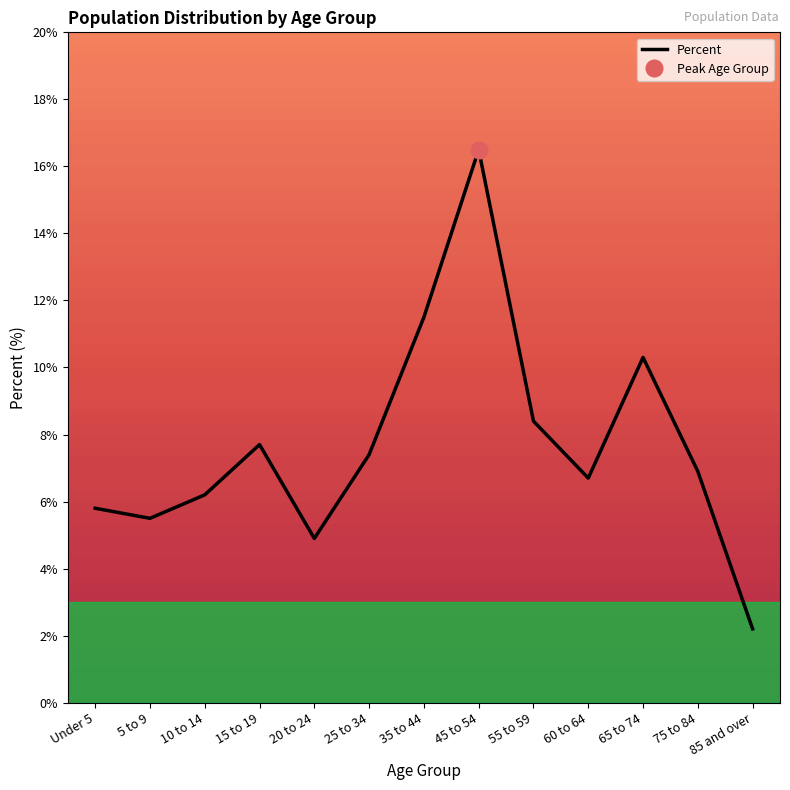

Where does the data first go above 6?

10 to 14